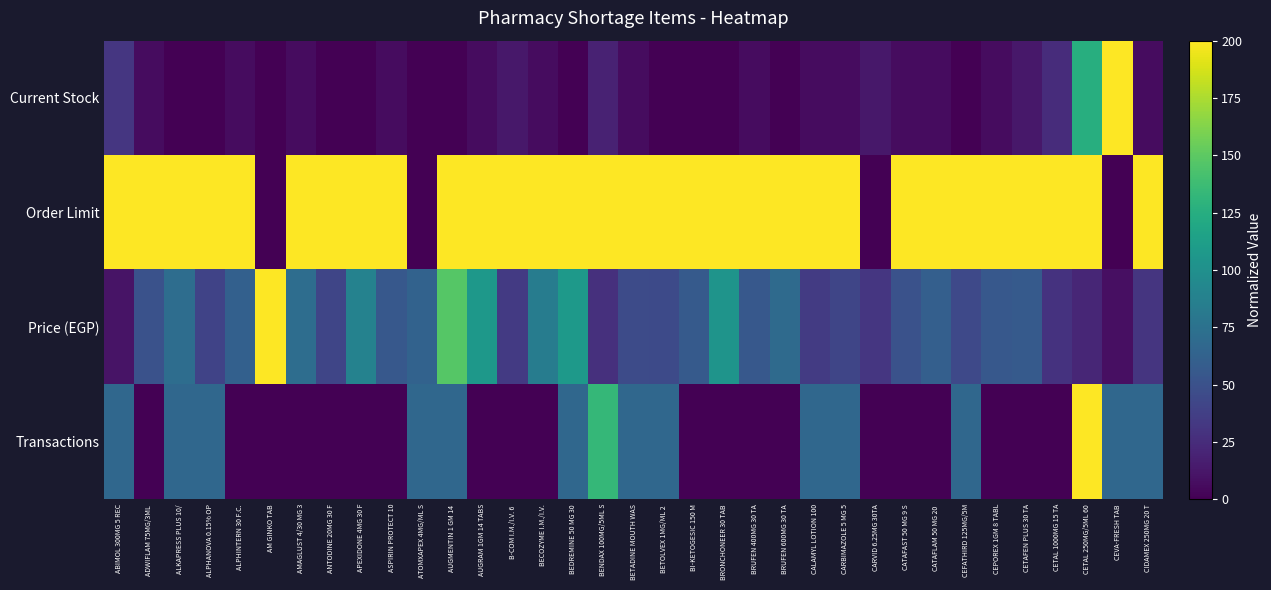

What is the total value across all series at CARVID 6.25MG 30TA?

44.1